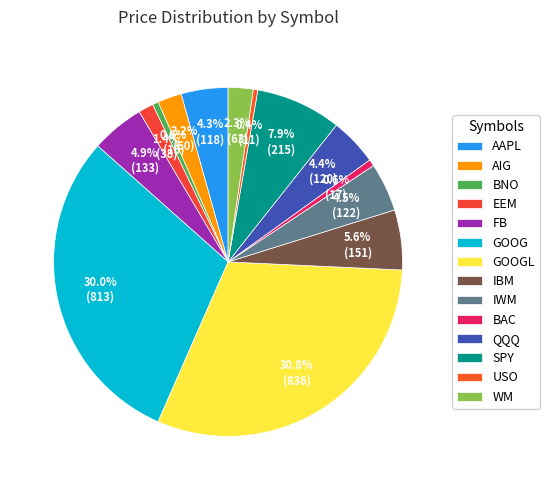

True or false: IBM accounts for 1% of the total.

False